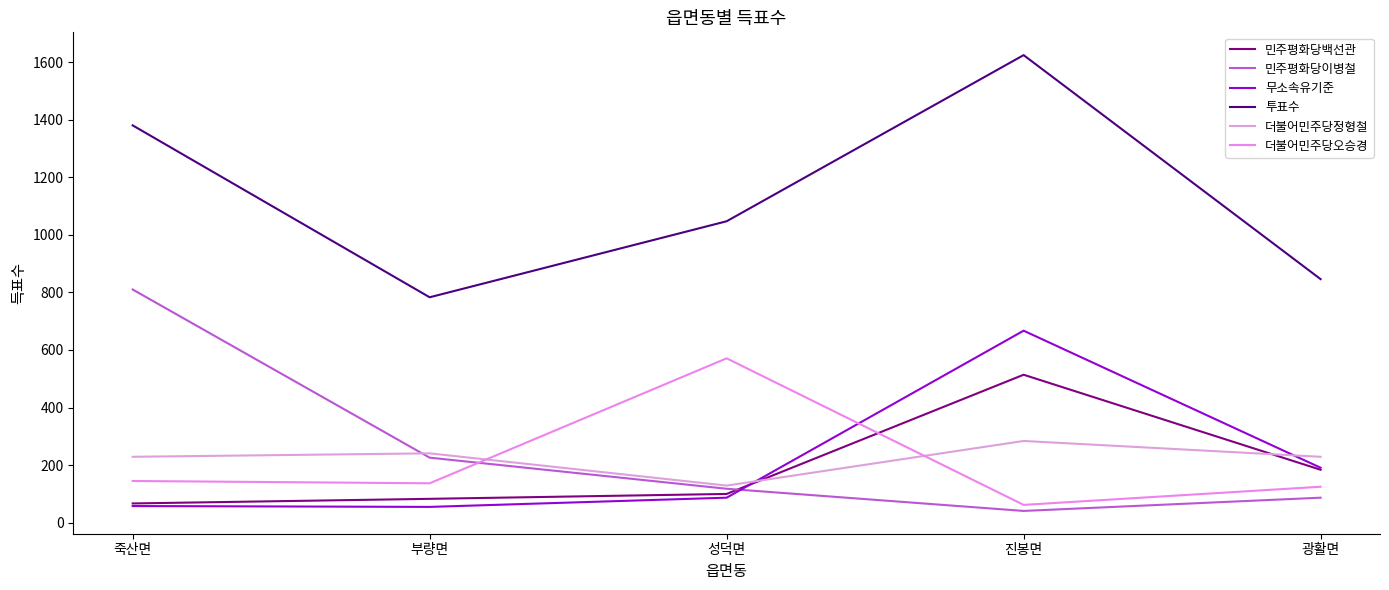

After their last crossing, which series has the higher values: 더불어민주당오승경 or 민주평화당백선관?

민주평화당백선관